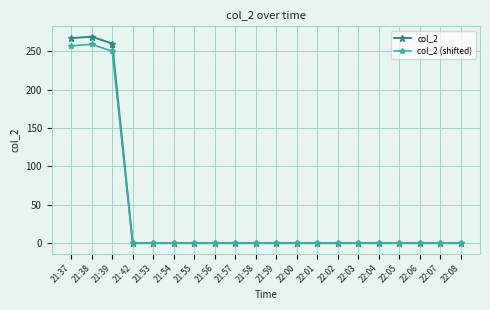

Is it true that col_2 equals 80 at 21:37?

False